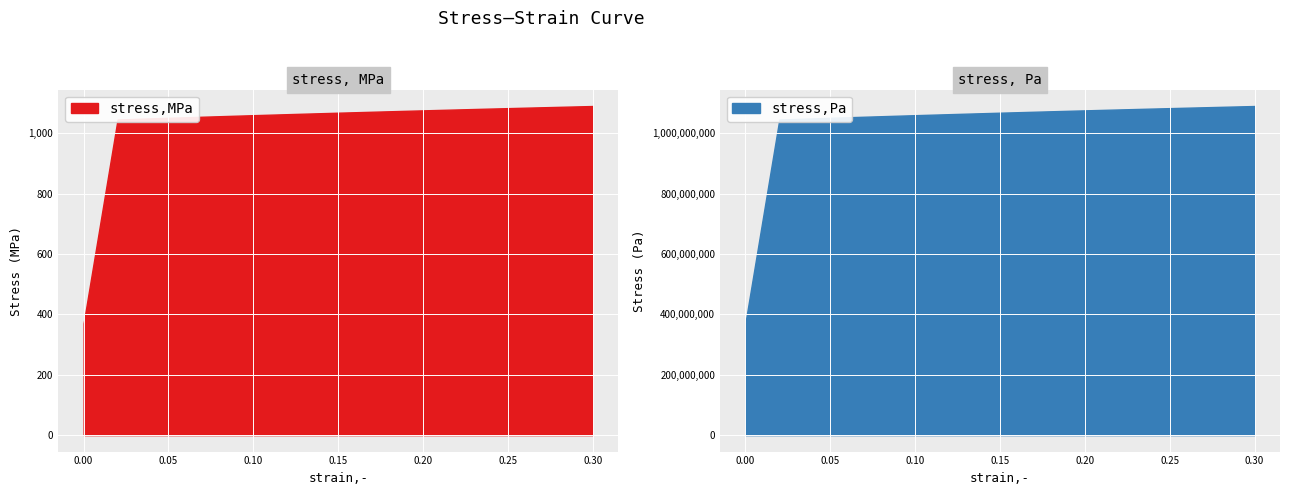

How many lines are shown in the chart?

2